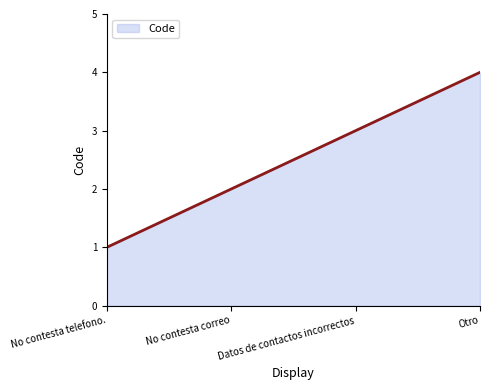

How many categories are shown in the chart?

300